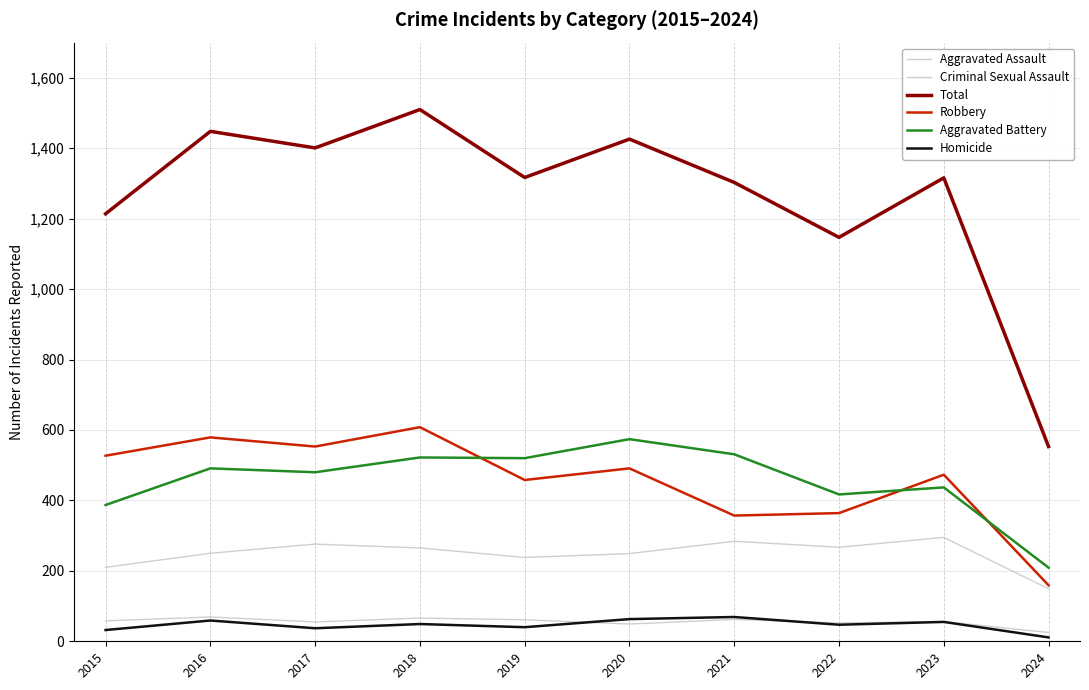

Does the chart display data point markers on the line(s)?

No